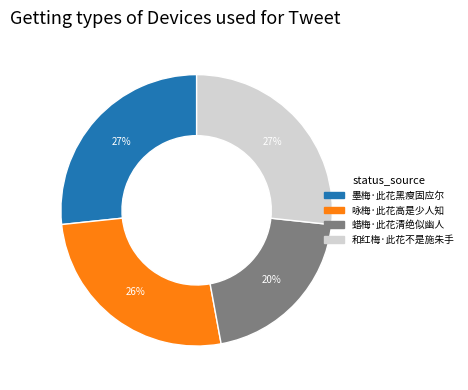

Is there a majority slice in this chart?

No